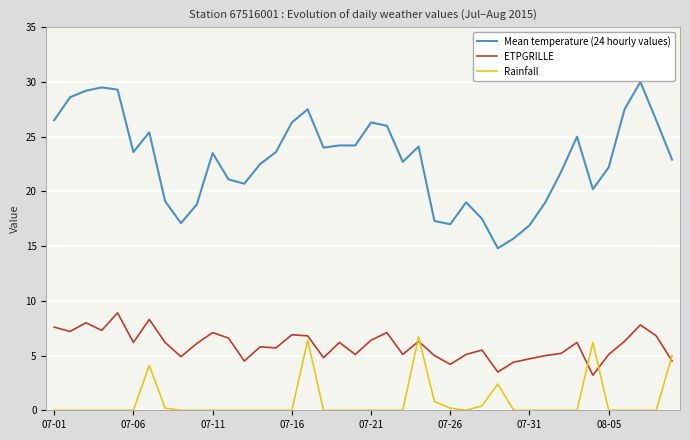

True or false: ETPGRILLE and Mean temperature (24 hourly values) intersect in this chart.

False